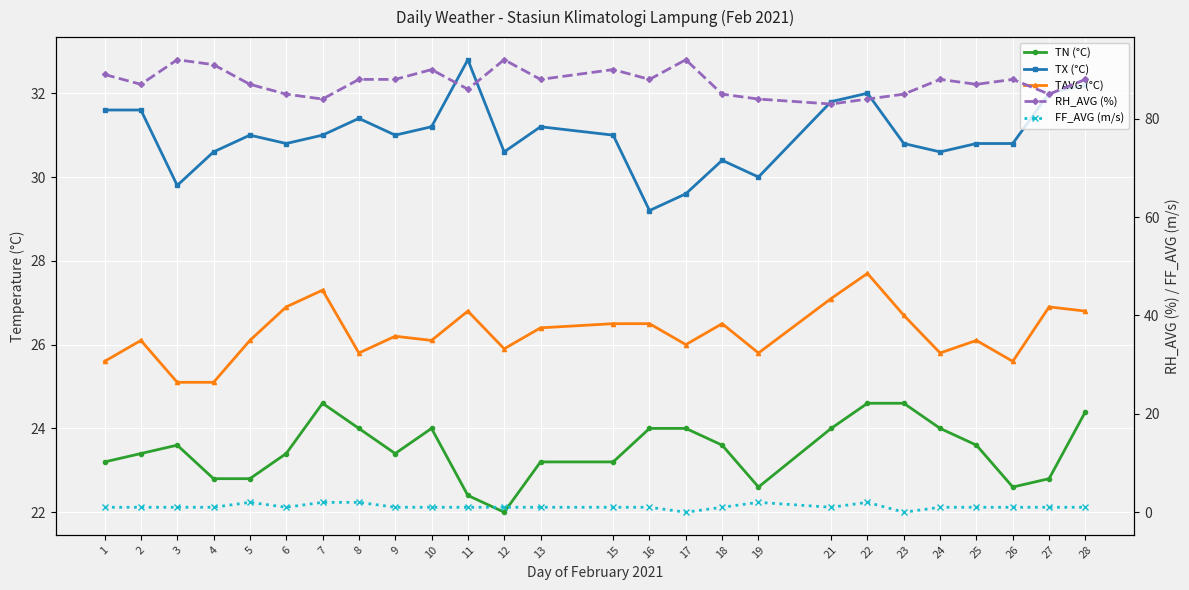

Reading left to right, what are all the values shown in this chart?

TN (°C): 23.2	23.4	23.6	22.8	22.8	23.4	24.6	24.0	23.4	24.0	22.4	22.0	23.2	23.2	24.0	24.0	23.6	22.6	24.0	24.6	24.6	24.0	23.6	22.6	22.8	24.4
TX (°C): 31.6	31.6	29.8	30.6	31.0	30.8	31.0	31.4	31.0	31.2	32.8	30.6	31.2	31.0	29.2	29.6	30.4	30.0	31.8	32.0	30.8	30.6	30.8	30.8	32.0	32.2
TAVG (°C): 25.6	26.1	25.1	25.1	26.1	26.9	27.3	25.8	26.2	26.1	26.8	25.9	26.4	26.5	26.5	26.0	26.5	25.8	27.1	27.7	26.7	25.8	26.1	25.6	26.9	26.8
RH_AVG (%): 89.0	87.0	92.0	91.0	87.0	85.0	84.0	88.0	88.0	90.0	86.0	92.0	88.0	90.0	88.0	92.0	85.0	84.0	83.0	84.0	85.0	88.0	87.0	88.0	85.0	88.0
FF_AVG (m/s): 1.0	1.0	1.0	1.0	2.0	1.0	2.0	2.0	1.0	1.0	1.0	1.0	1.0	1.0	1.0	0.0	1.0	2.0	1.0	2.0	0.0	1.0	1.0	1.0	1.0	1.0